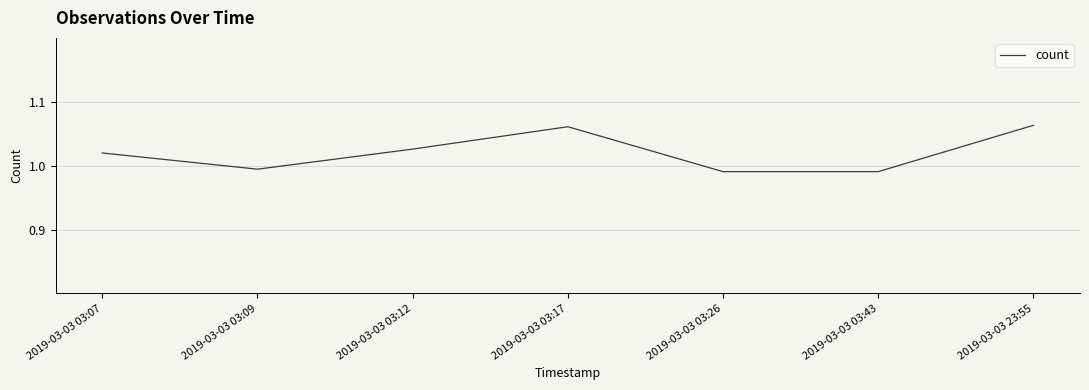

Where is the first local maximum?

2019-03-03 03:17